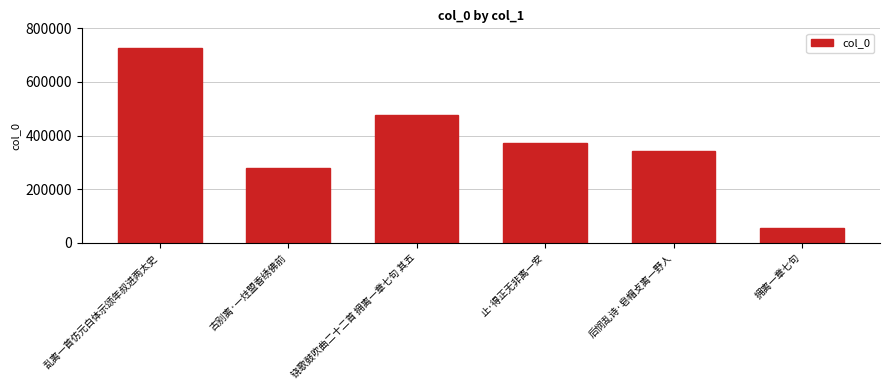

What is the value of the 1st bar from the left?

727447